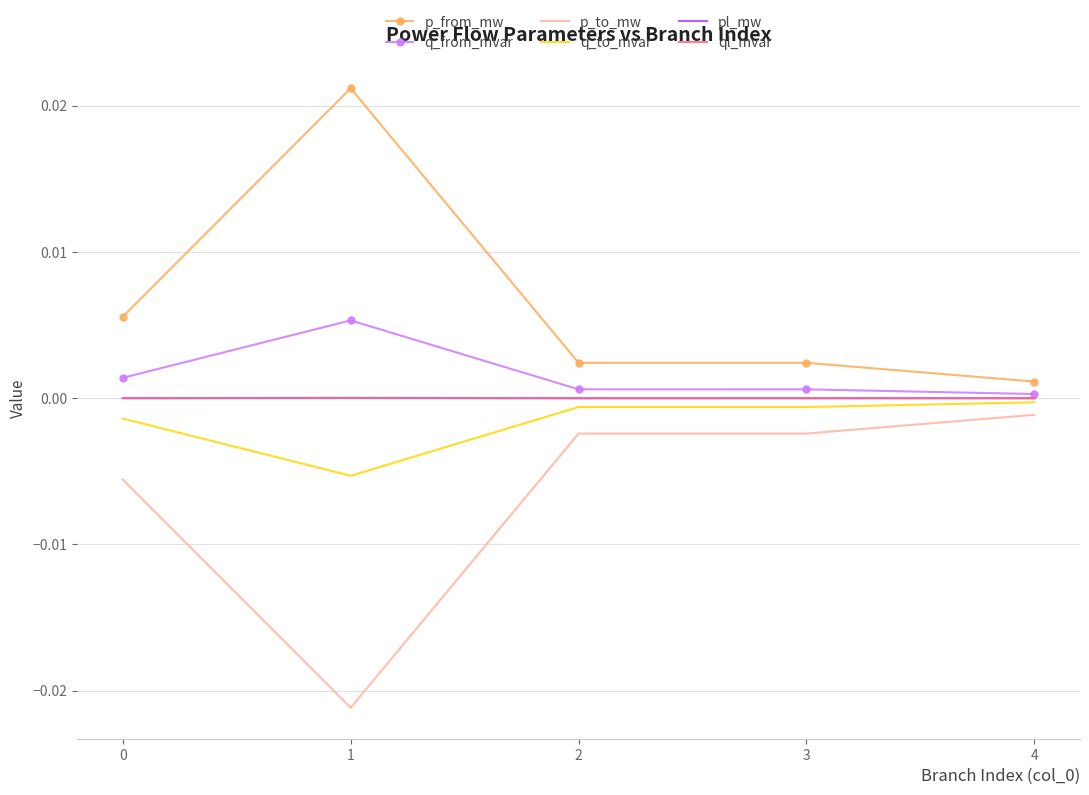

Is the value of p_to_mw at 4 greater than the value of q_from_mvar at 1?

No